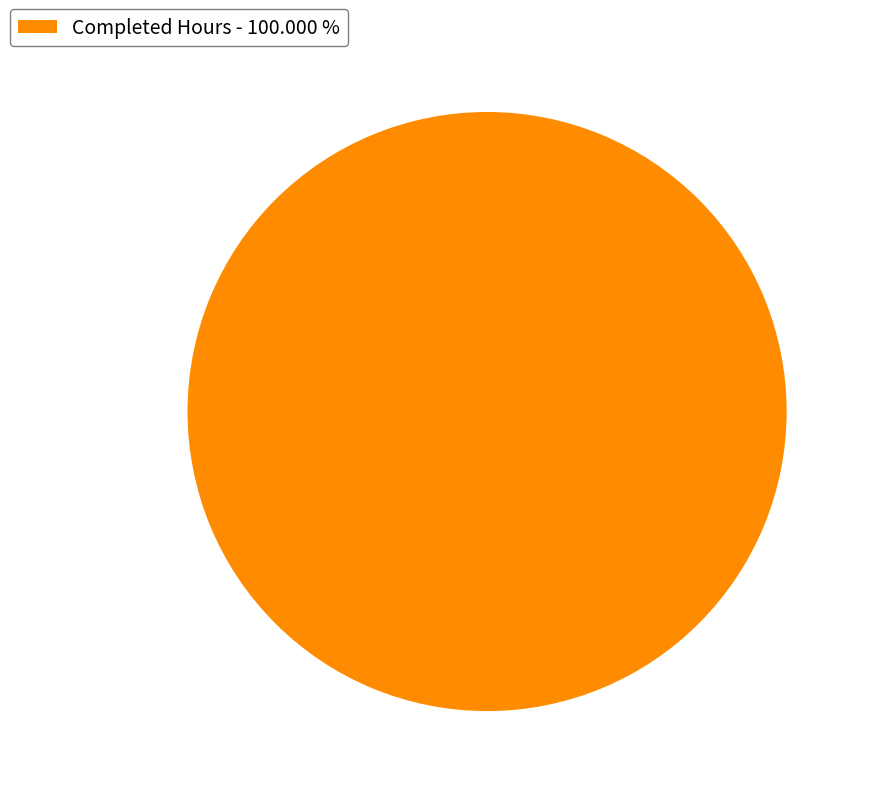

Count the number of slices in the pie.

1